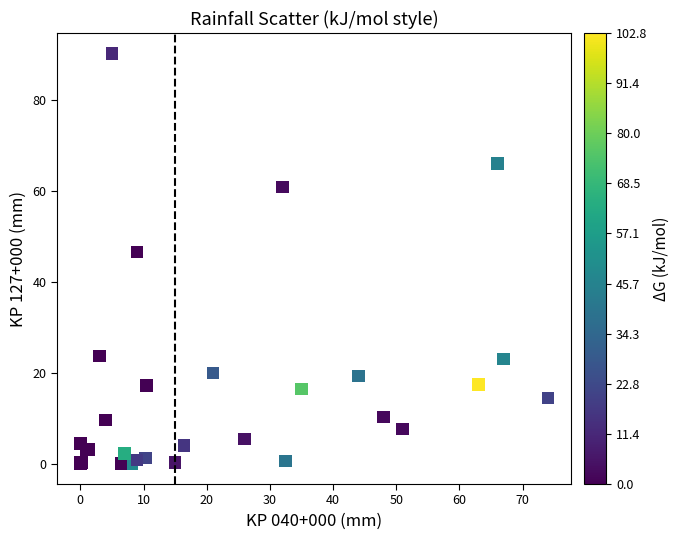

What Y value in the scatter plot is closest to 45?

46.5